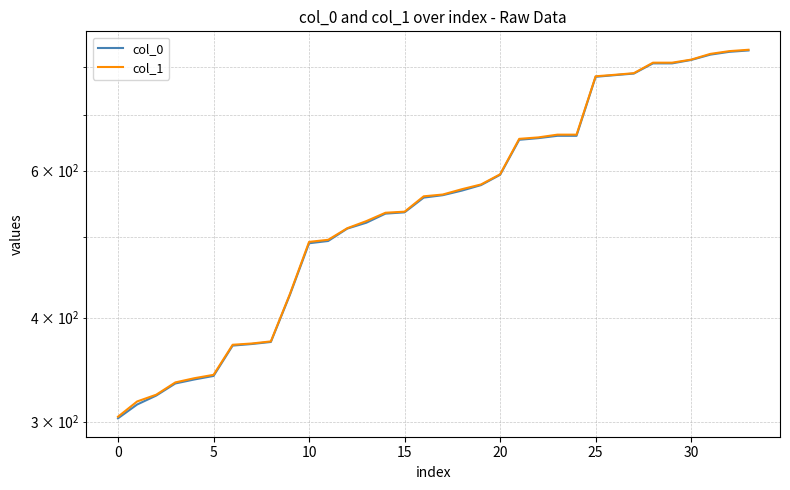

At which category is the sum across all series the highest?

33